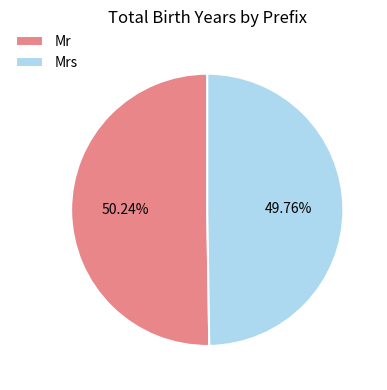

How many segments does this pie chart have?

2